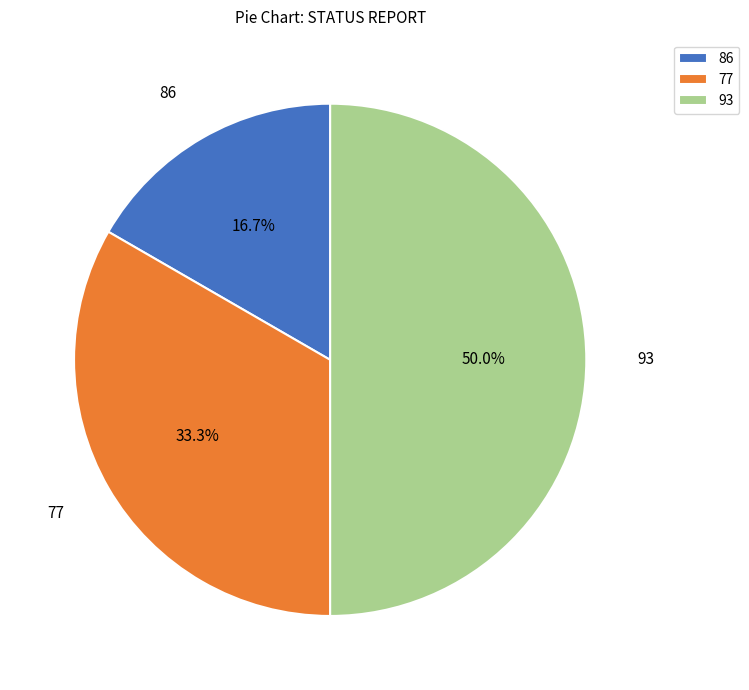

Is 77 the majority of the pie?

No